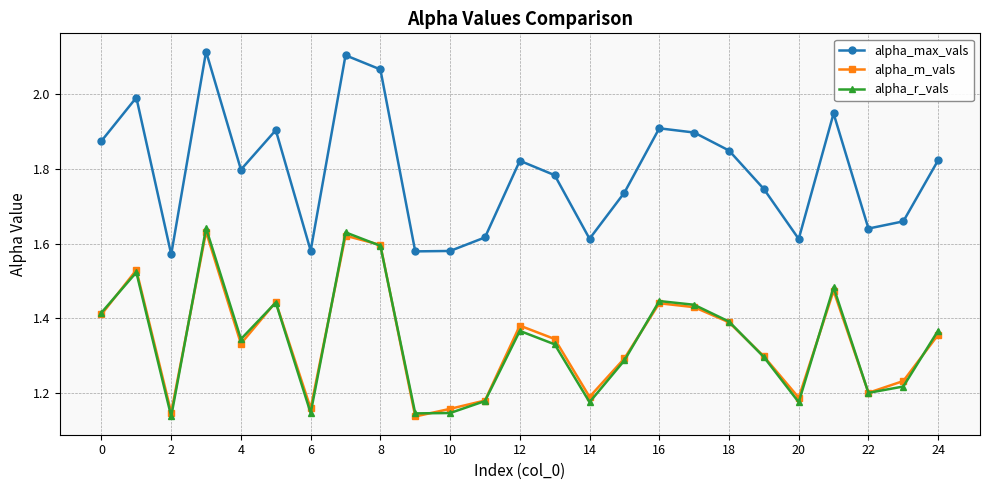

At how many categories does at least one series exceed 1?

25